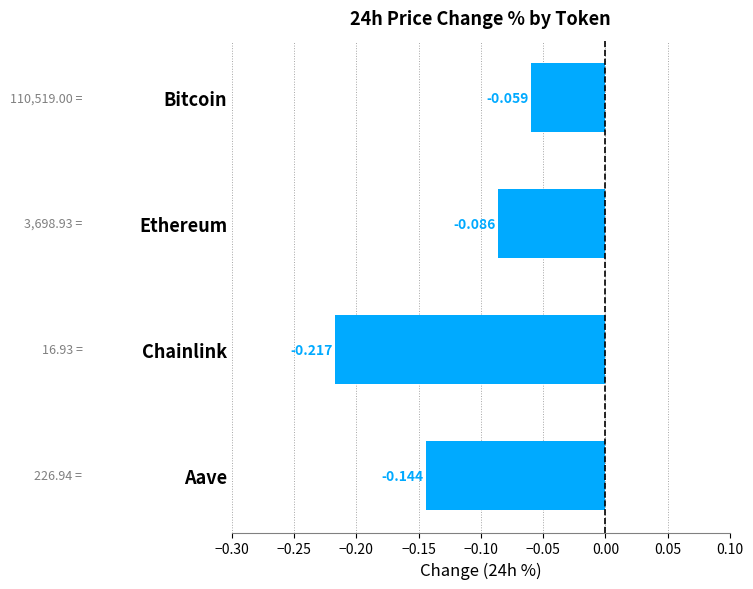

What is the sum of all values?

-0.5